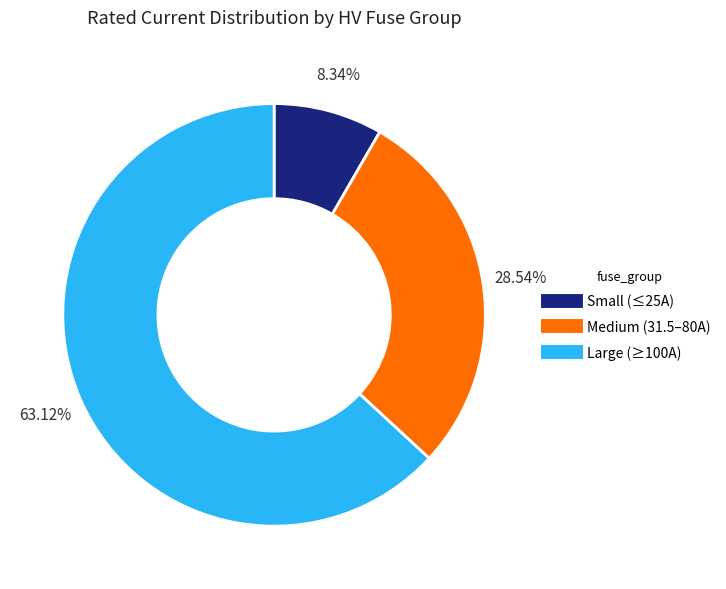

How many slices are in this pie chart?

3